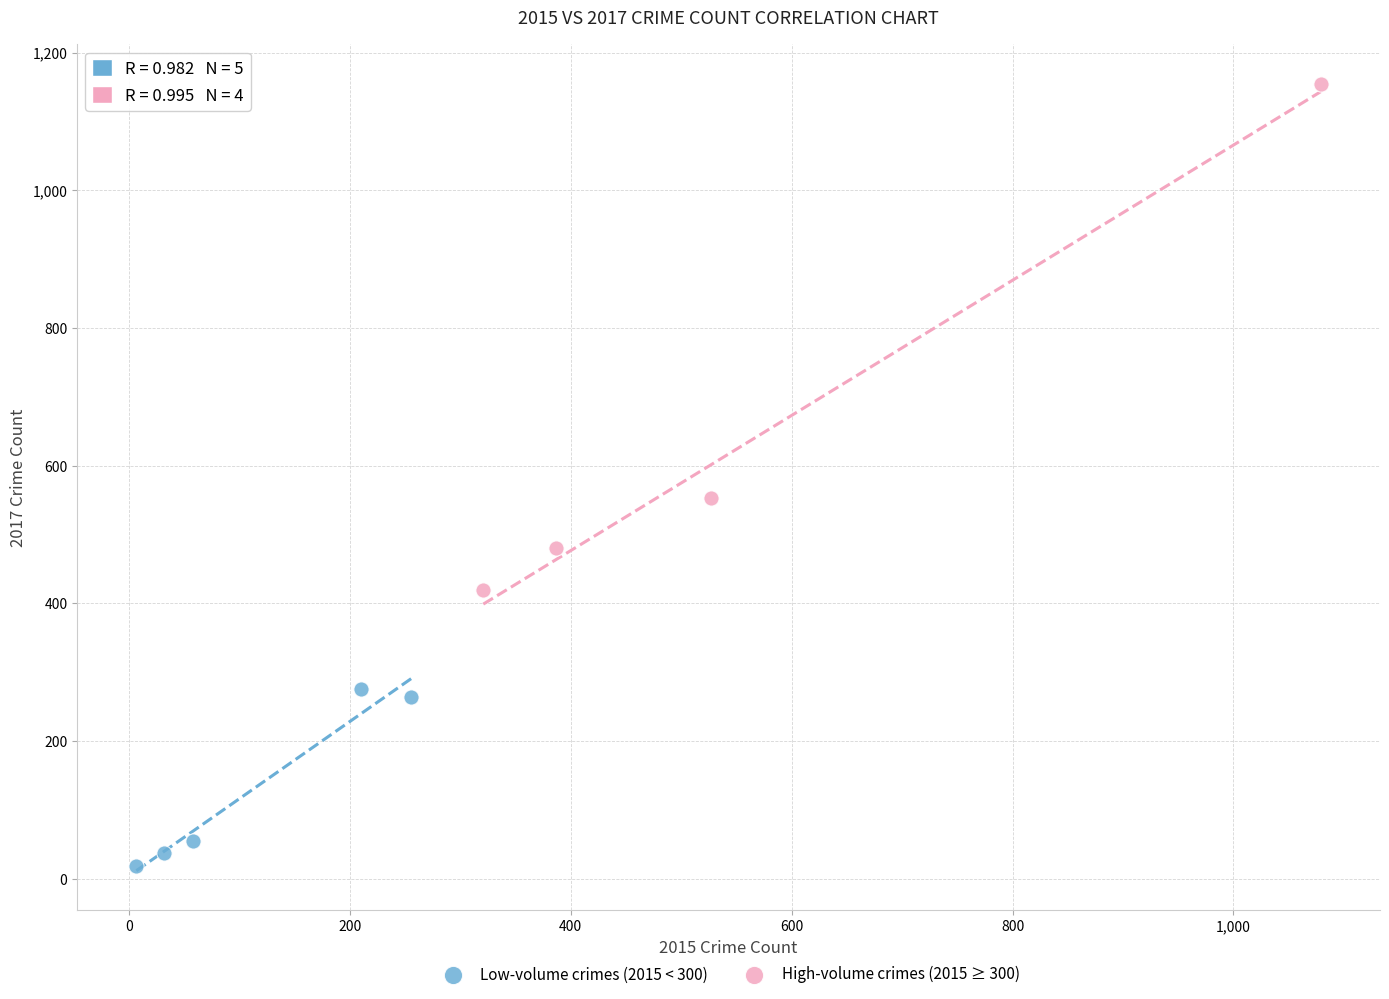

Which series has the widest spread of Y values?

High-volume crimes (2015 ≥ 300)